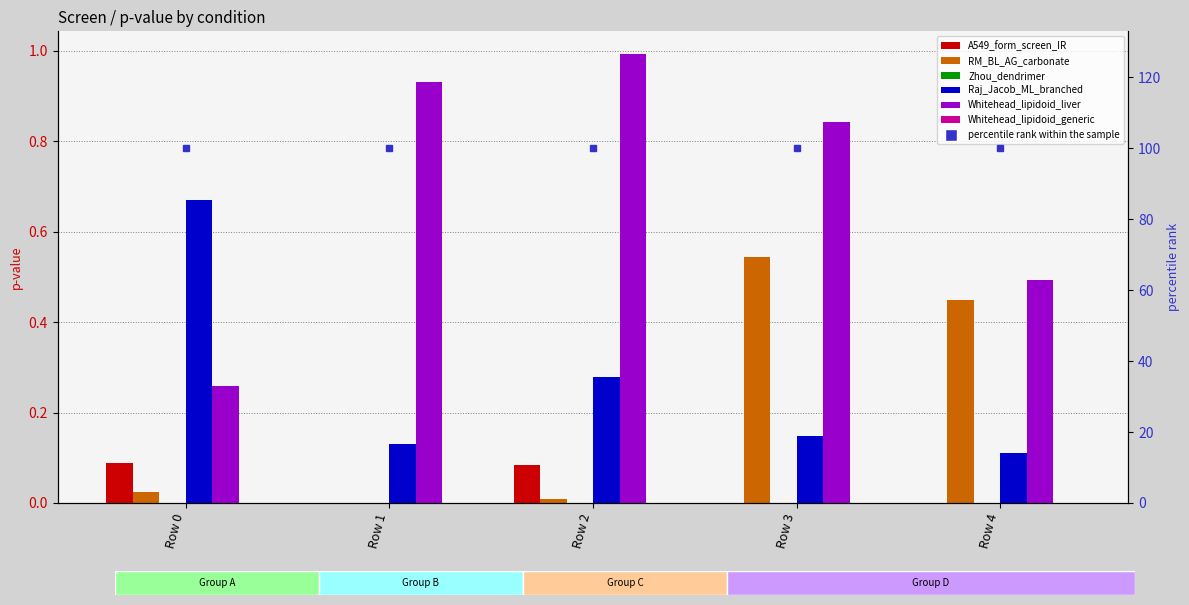

How many bars are there in each group?

5